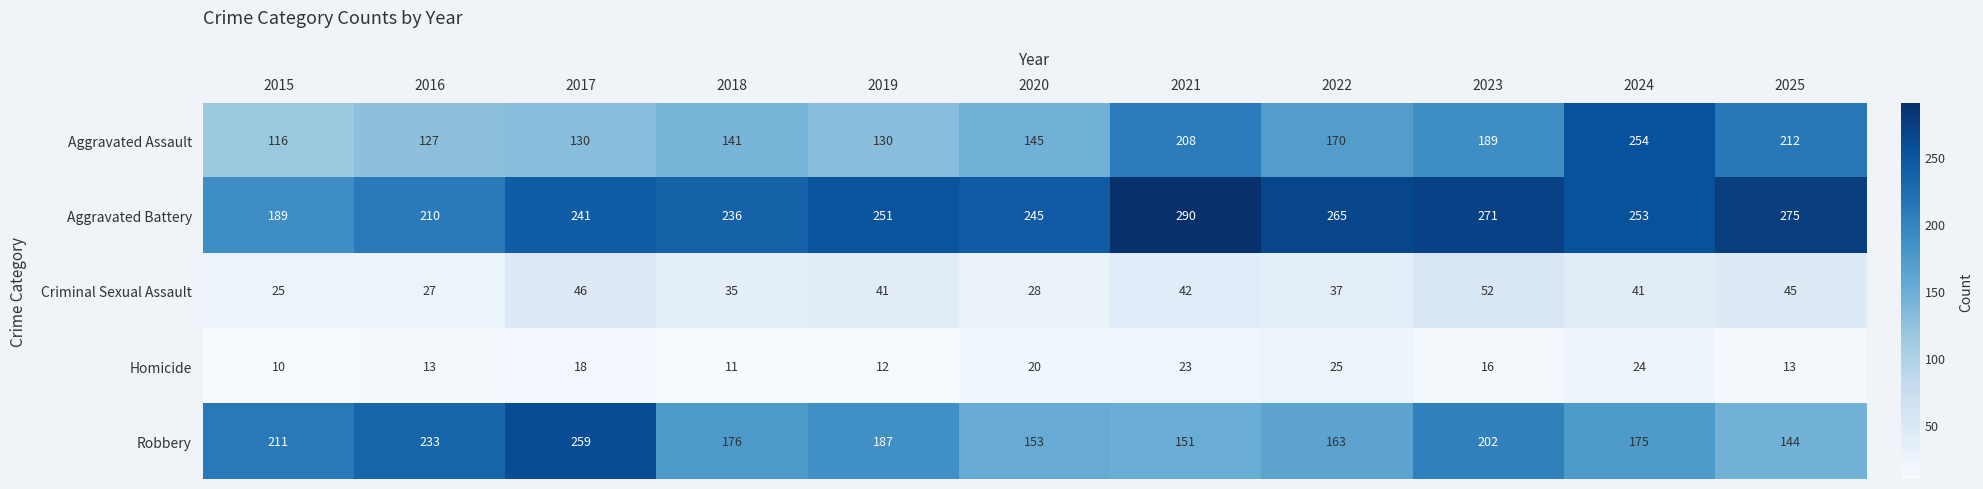

Where is Robbery nearest to the value 201?

2023